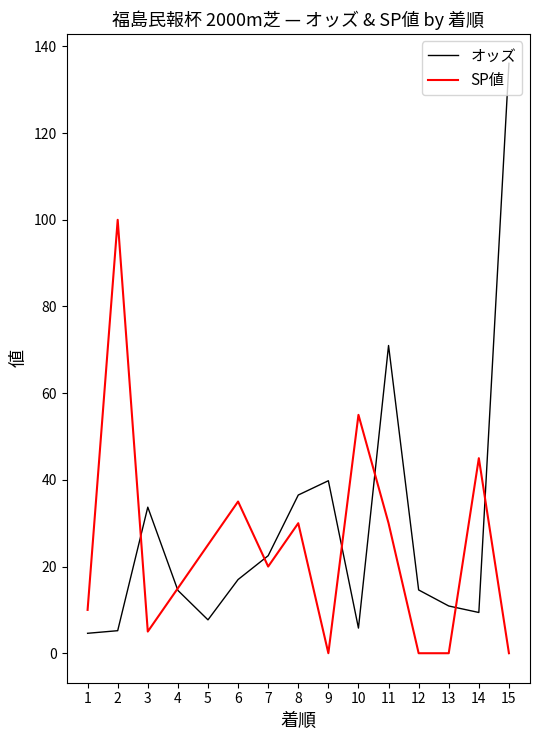

The SP値 series shows 52.2 at 8. True or false?

False